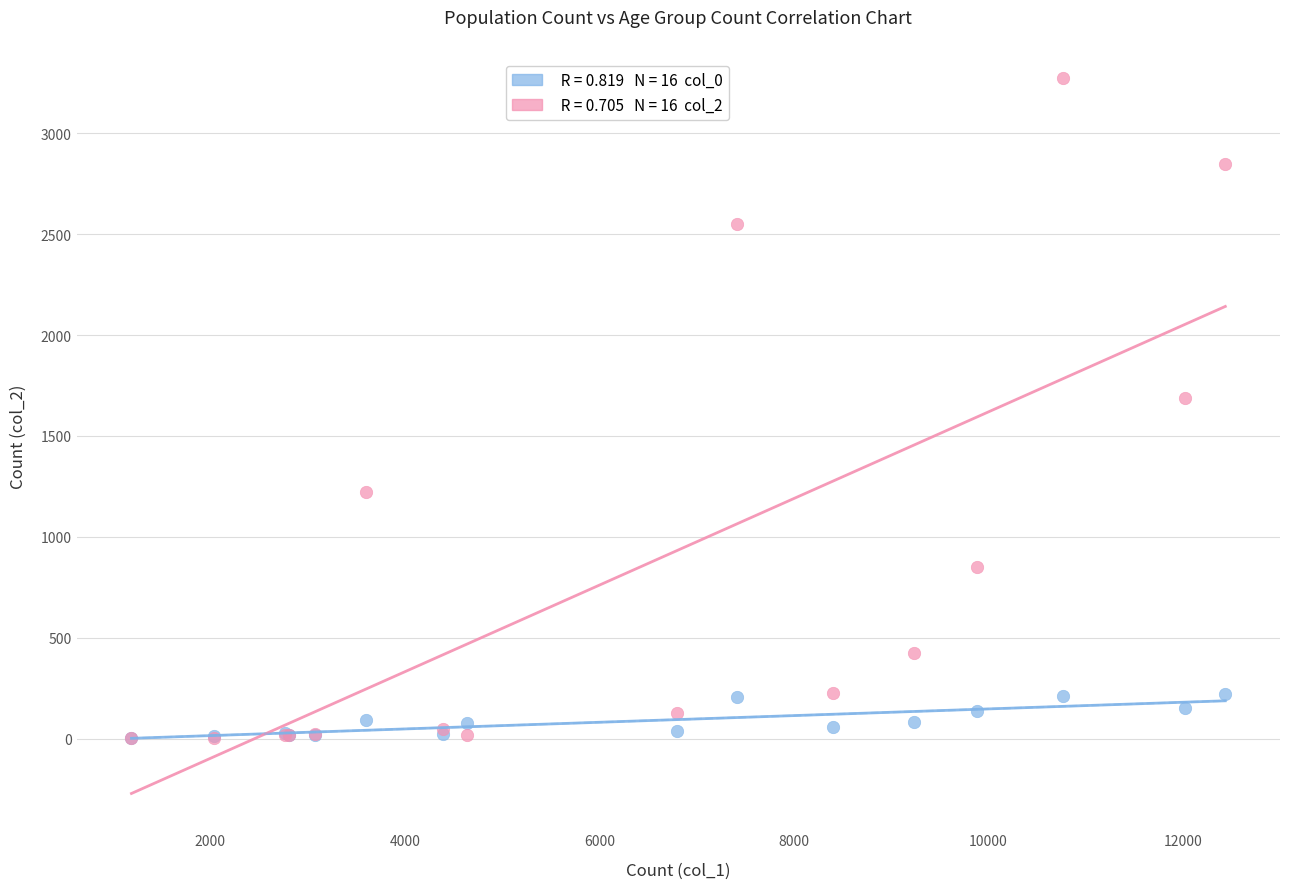

Across all series, what Y value is closest to 1638?

1690